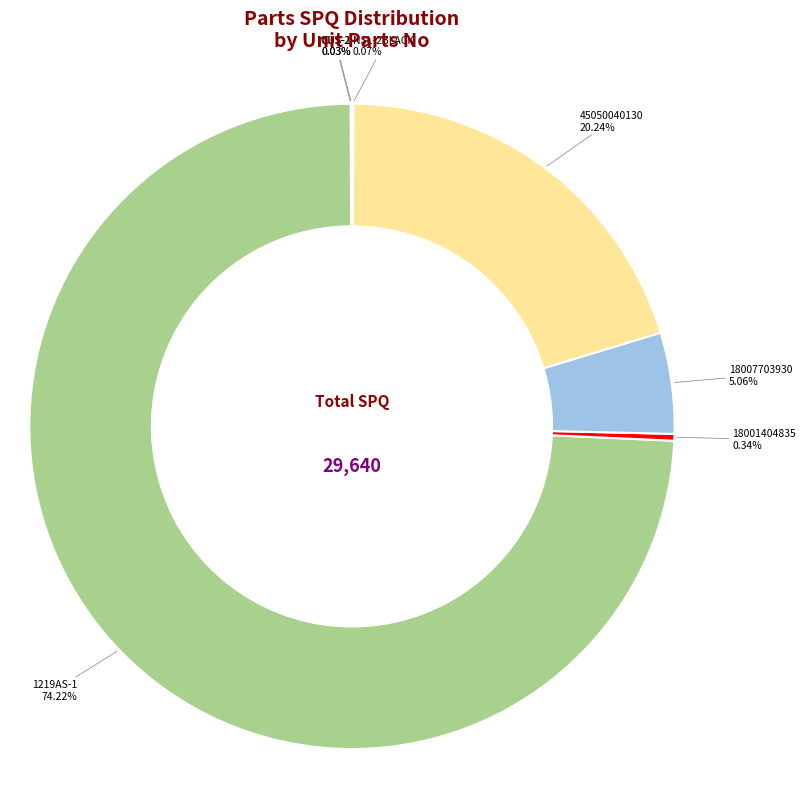

Is there any slice that represents more than half of the pie?

Yes